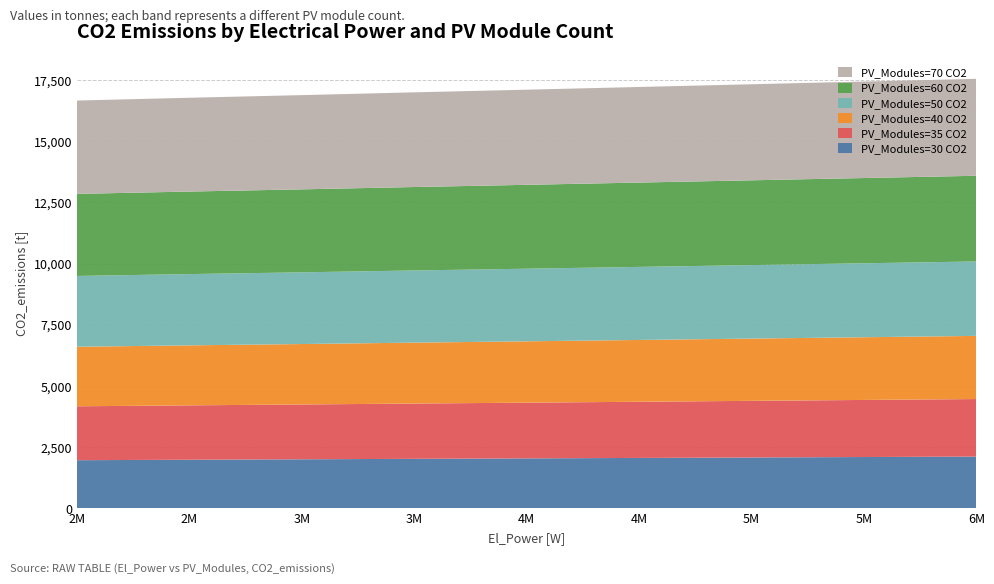

Reading right to left, transcribe all the data shown in this chart.

PV_Modules=30 CO2: 6000000=2120	5000000=2083	4000000=2046	3500000=2028	3000000=2009	2500000=1991	2000000=1972
PV_Modules=35 CO2: 6000000=2350	5000000=2313	4000000=2276	3500000=2258	3000000=2239	2500000=2221	2000000=2202
PV_Modules=40 CO2: 6000000=2580	5000000=2543	4000000=2506	3500000=2488	3000000=2469	2500000=2451	2000000=2432
PV_Modules=50 CO2: 6000000=3040	5000000=3003	4000000=2966	3500000=2948	3000000=2929	2500000=2911	2000000=2892
PV_Modules=60 CO2: 6000000=3500	5000000=3463	4000000=3426	3500000=3408	3000000=3389	2500000=3371	2000000=3352
PV_Modules=70 CO2: 6000000=3960	5000000=3923	4000000=3886	3500000=3868	3000000=3849	2500000=3831	2000000=3812